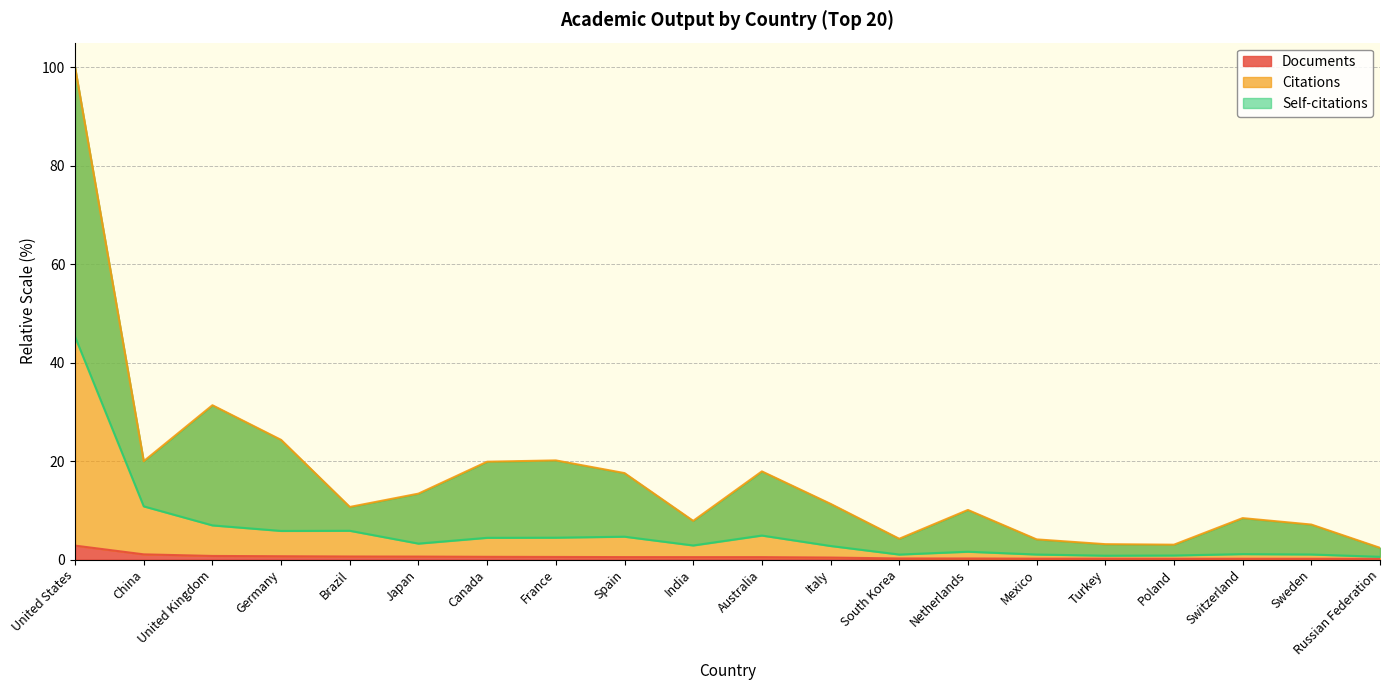

At which category does the chart reach its peak across all series?

United States